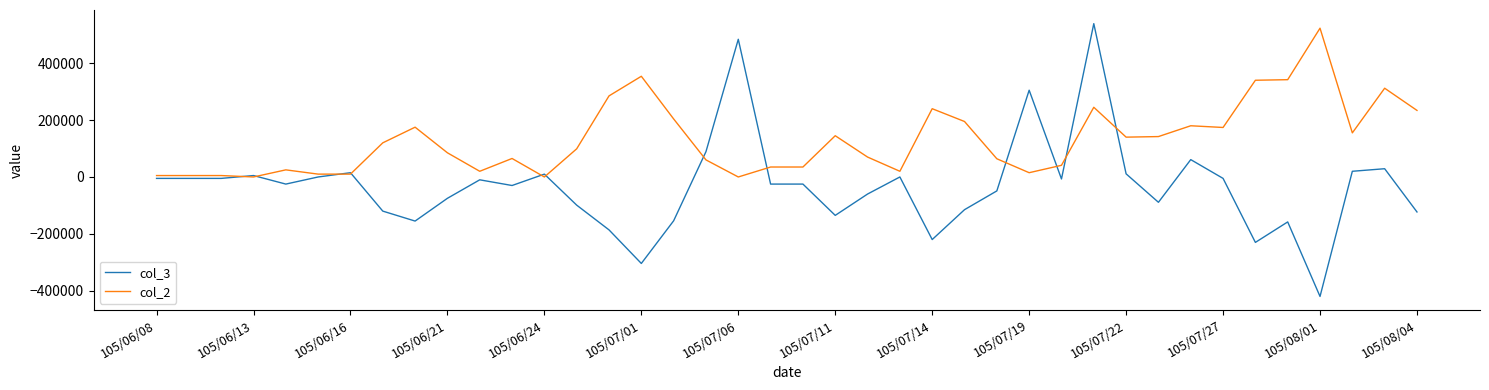

What is the lowest value of the col_3 series?

-420000